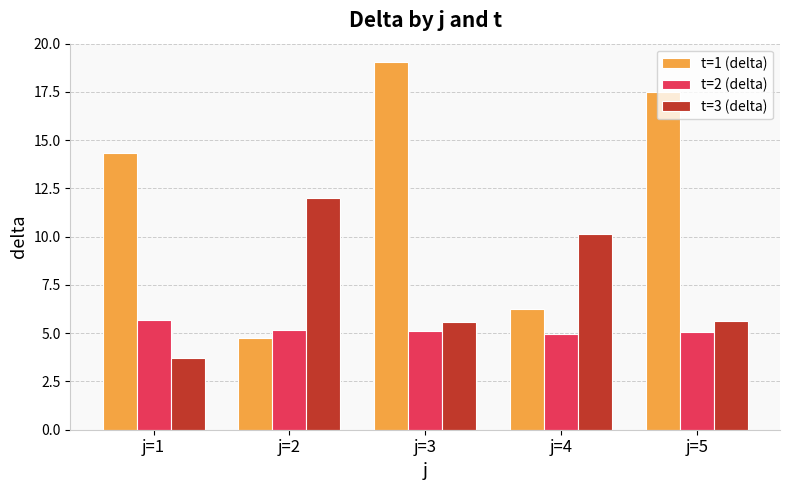

Is it true that t=2 (delta) equals 5.7 at j=1?

True